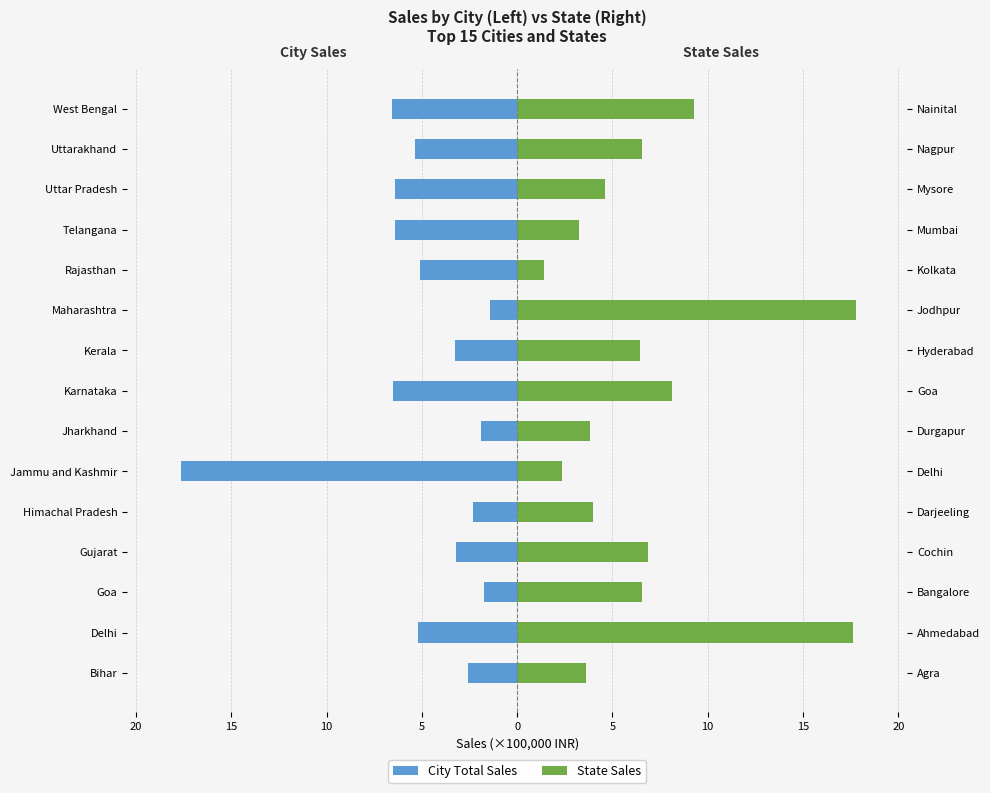

Which series has the largest range (max minus min)?

State Sales